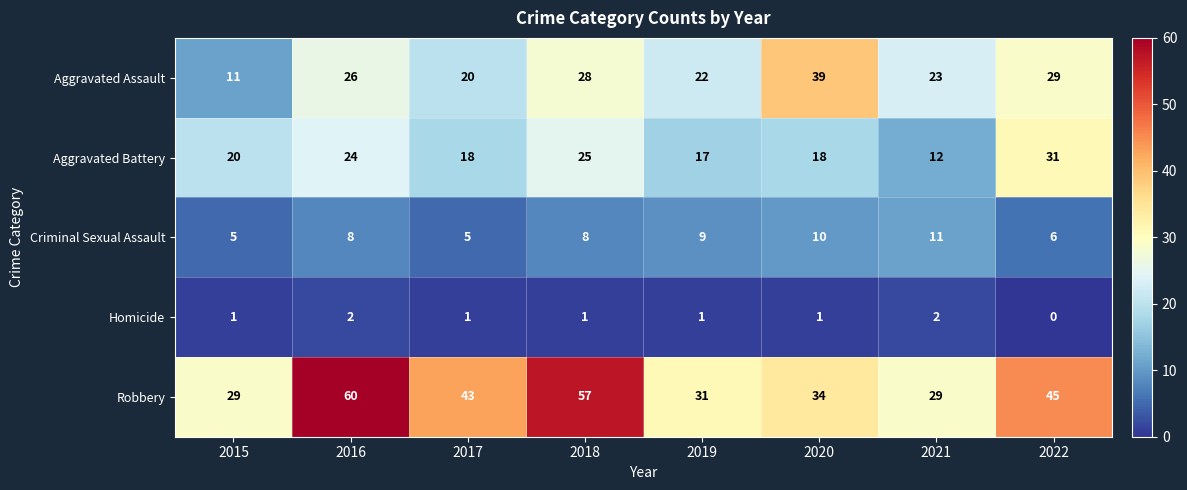

Which series changed the most between 2017 and 2019?

Robbery